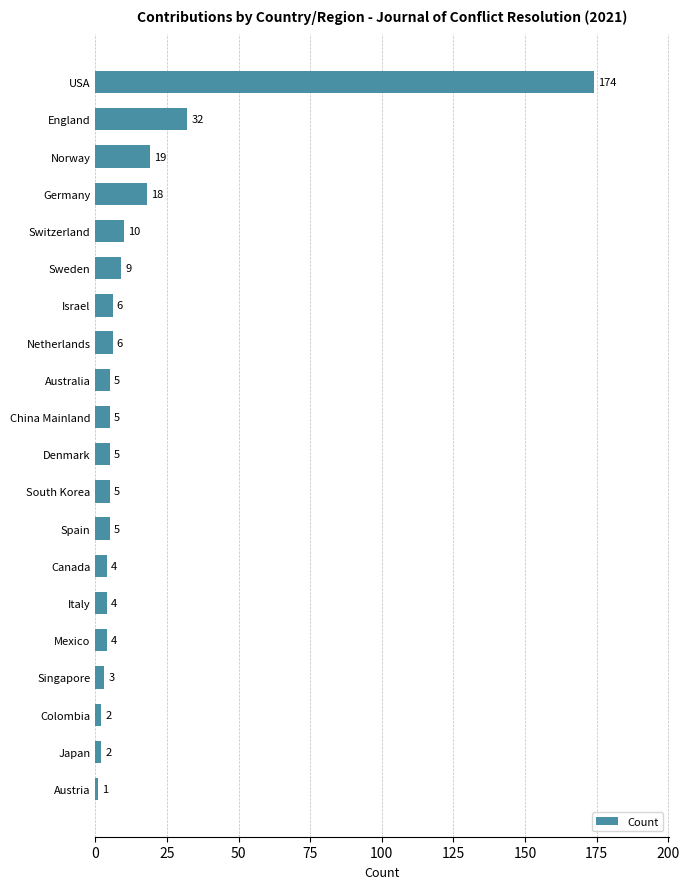

Reading top to bottom, list all the values displayed in this chart.

USA=174	England=32	Norway=19	Germany=18	Switzerland=10	Sweden=9	Israel=6	Netherlands=6	Australia=5	China Mainland=5	Denmark=5	South Korea=5	Spain=5	Canada=4	Italy=4	Mexico=4	Singapore=3	Colombia=2	Japan=2	Austria=1